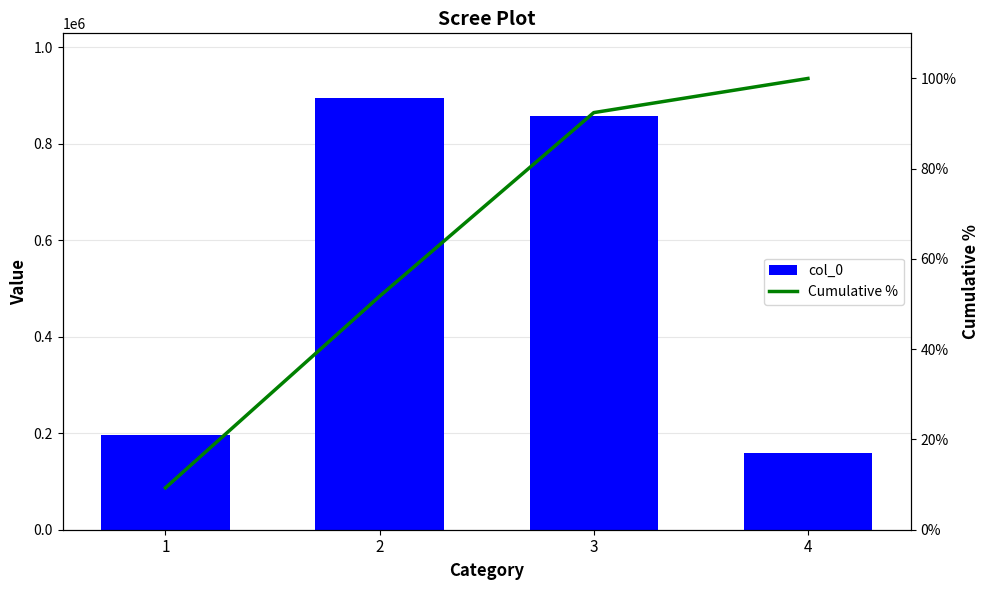

What are all the series names shown in the legend?

col_0, Cumulative %